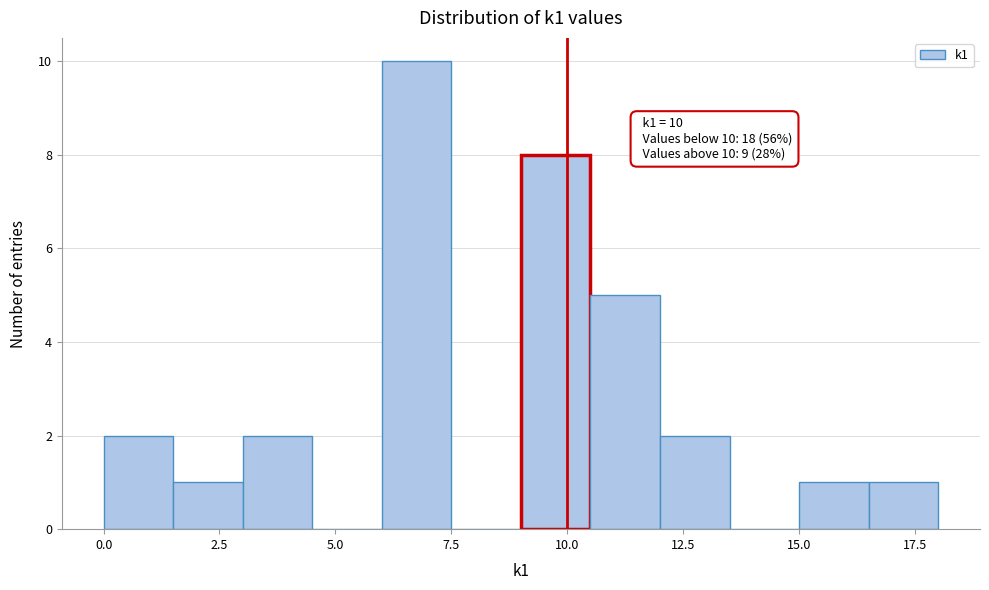

Around what value on the x-axis is the tallest bar? Give the approximate position of its centre, as read against the axis.

7.0